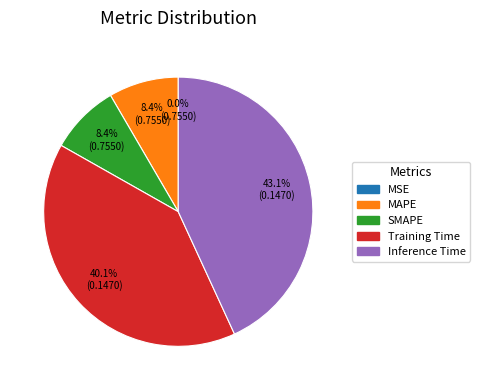

Which category has the biggest portion of the pie?

Inference Time